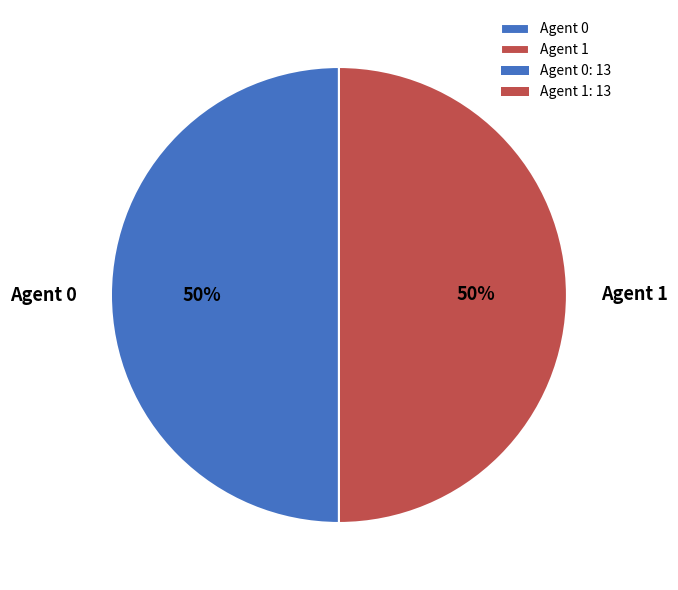

To the nearest percent, what is the average slice percentage?

50%